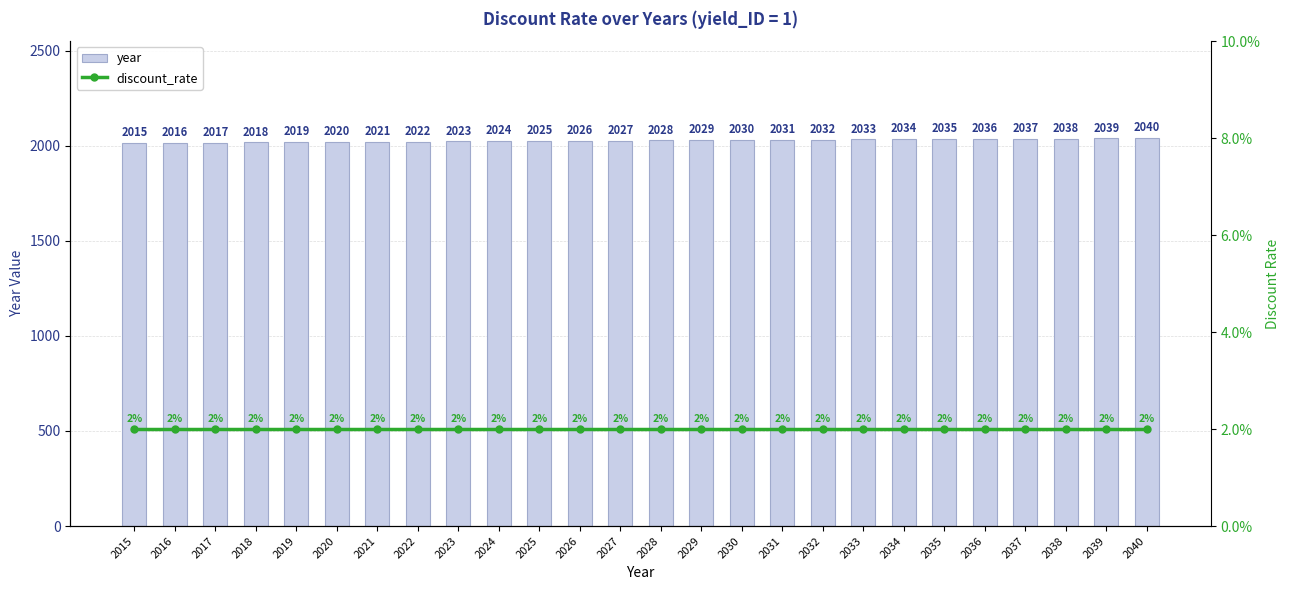

What is the total value across all series at 2031?

2031.0